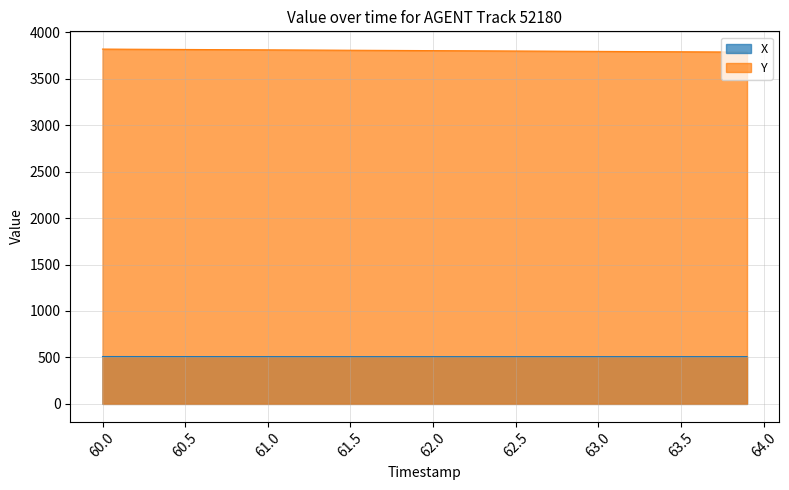

True or false: X has a value of 878.1 at 63.8.

False